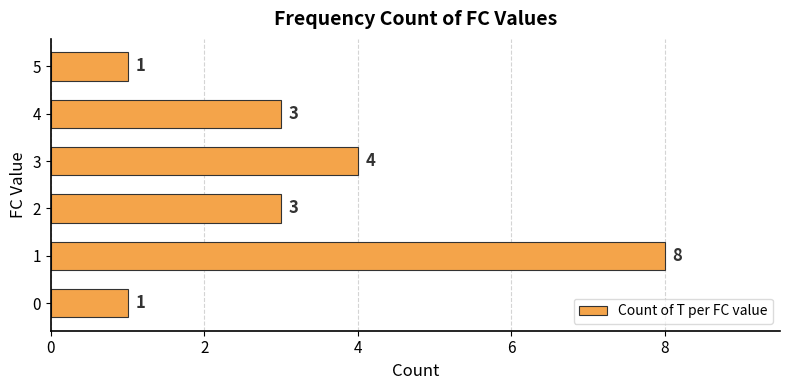

What is the greatest value displayed?

8